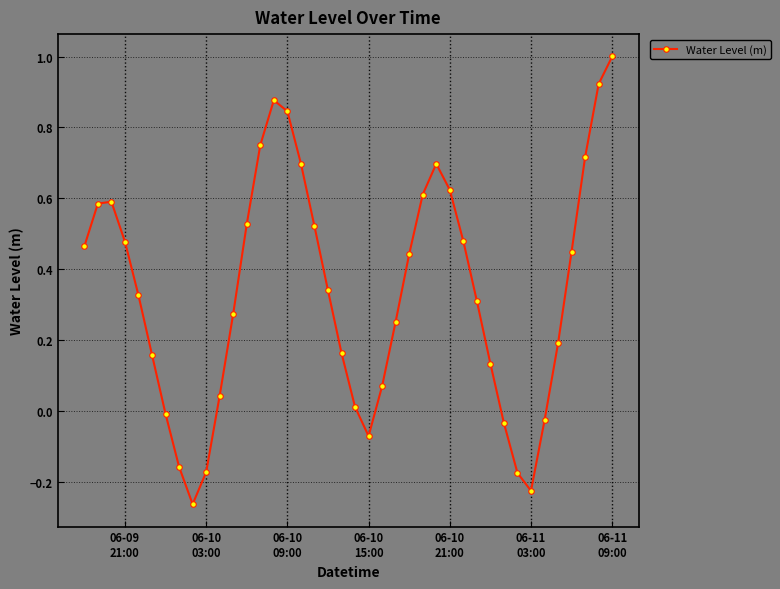

What is the difference between the second highest and minimum values?

1.2